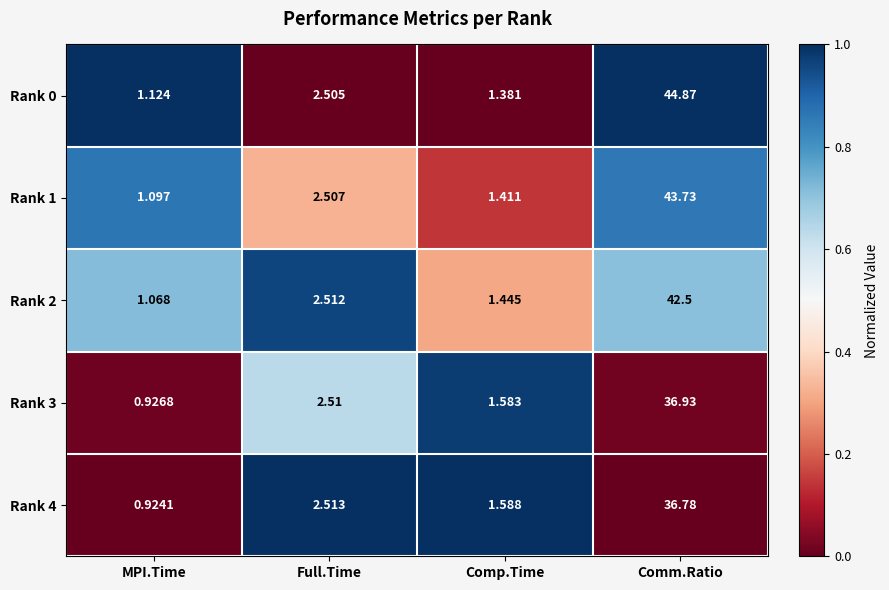

Rank the categories by Rank 2 value from highest to lowest.

Comm.Ratio, Full.Time, Comp.Time, MPI.Time